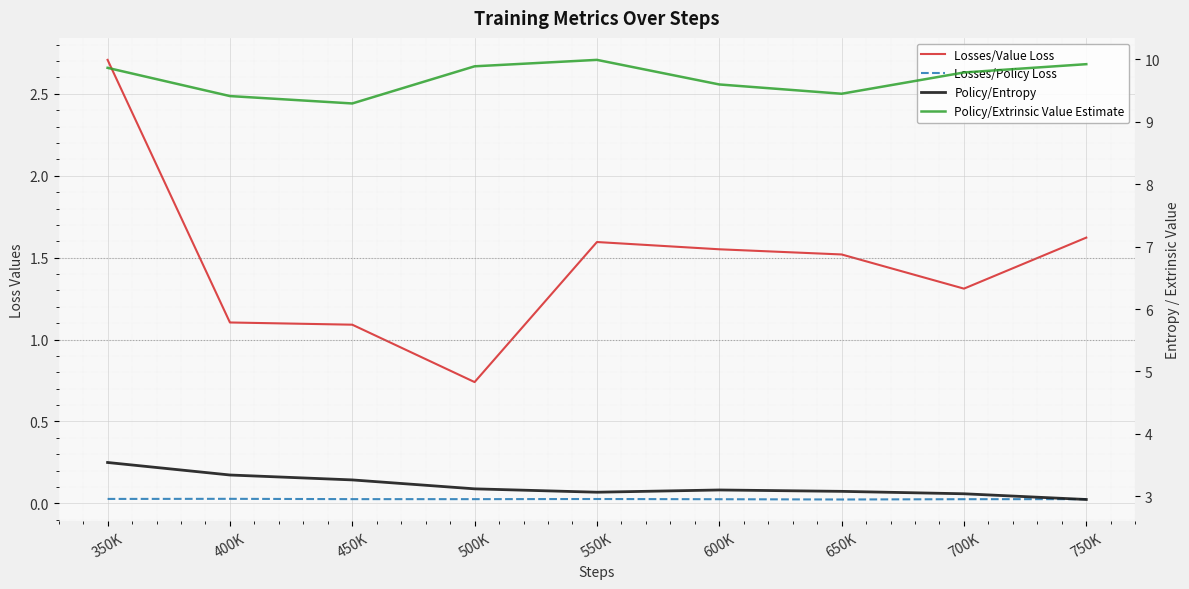

At 750K, list the series in order from largest to smallest.

Policy/Extrinsic Value Estimate, Policy/Entropy, Losses/Value Loss, Losses/Policy Loss